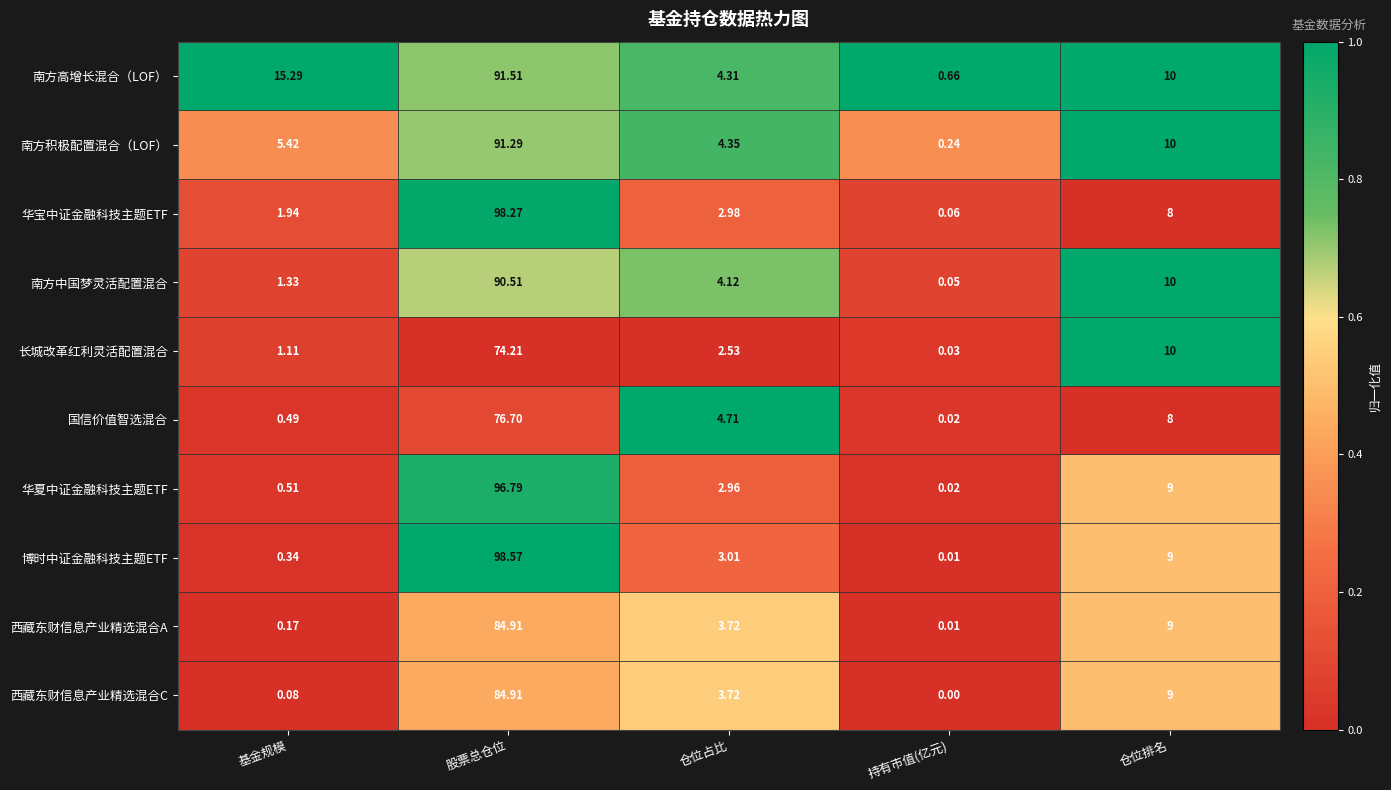

At which category does the chart reach its peak across all series?

股票总仓位